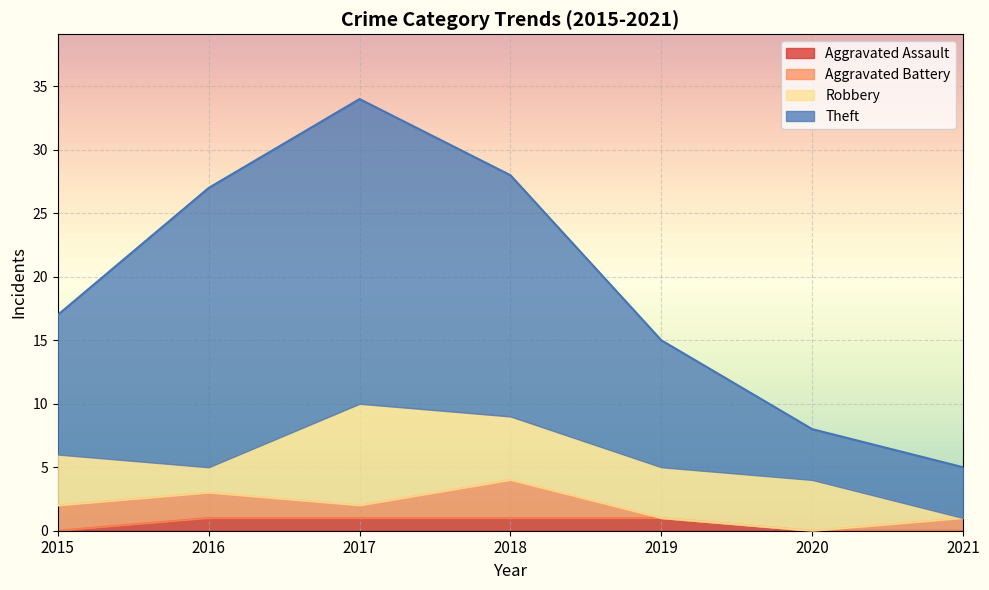

True or false: Aggravated Assault has a value of 1 at 2017.

True